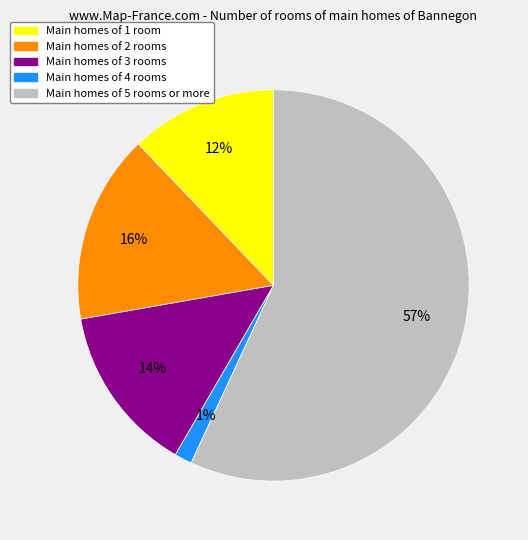

Is there any slice that represents more than half of the pie?

Yes